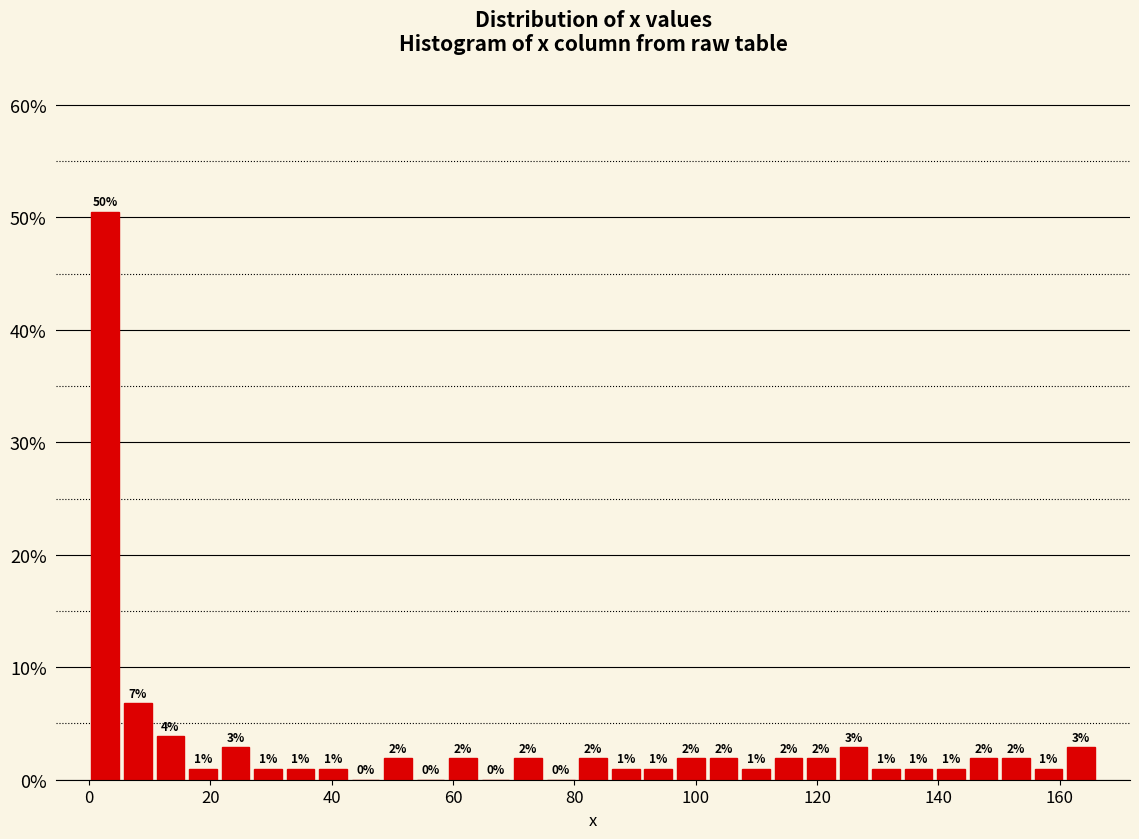

Around what value on the x-axis is the tallest bar? Give the approximate position of its centre, as read against the axis.

2